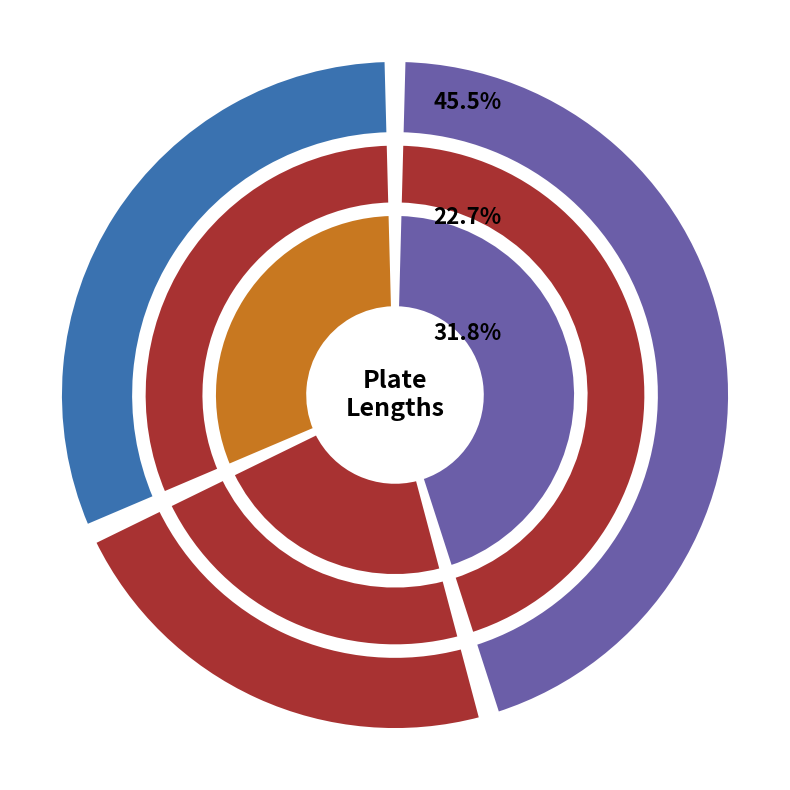

Rank the categories by value from highest to lowest.

HE-203, HE-204B, HE-204A